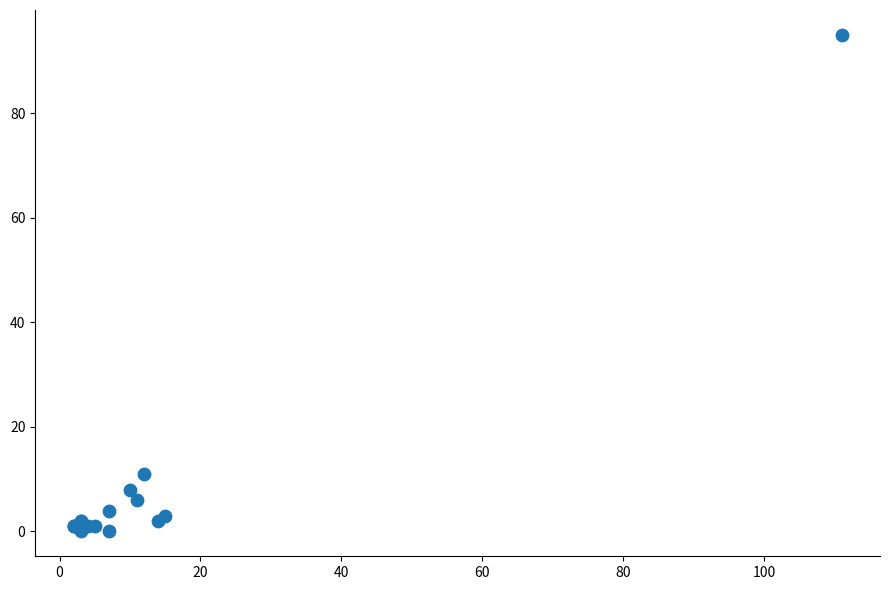

What Y value in the scatter plot is closest to 47?

11